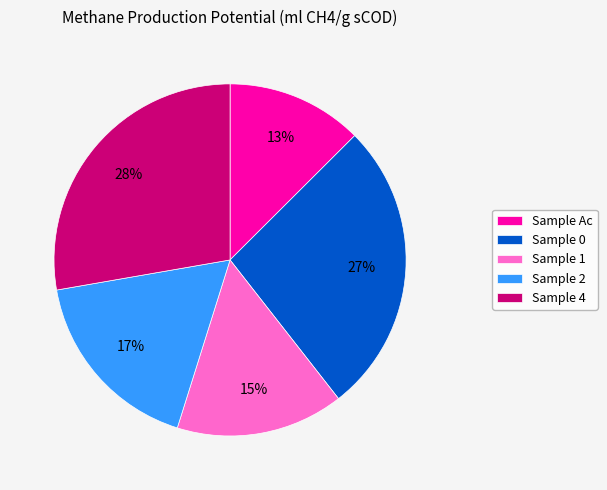

How much of the chart is everything except Sample Ac?

87.5%